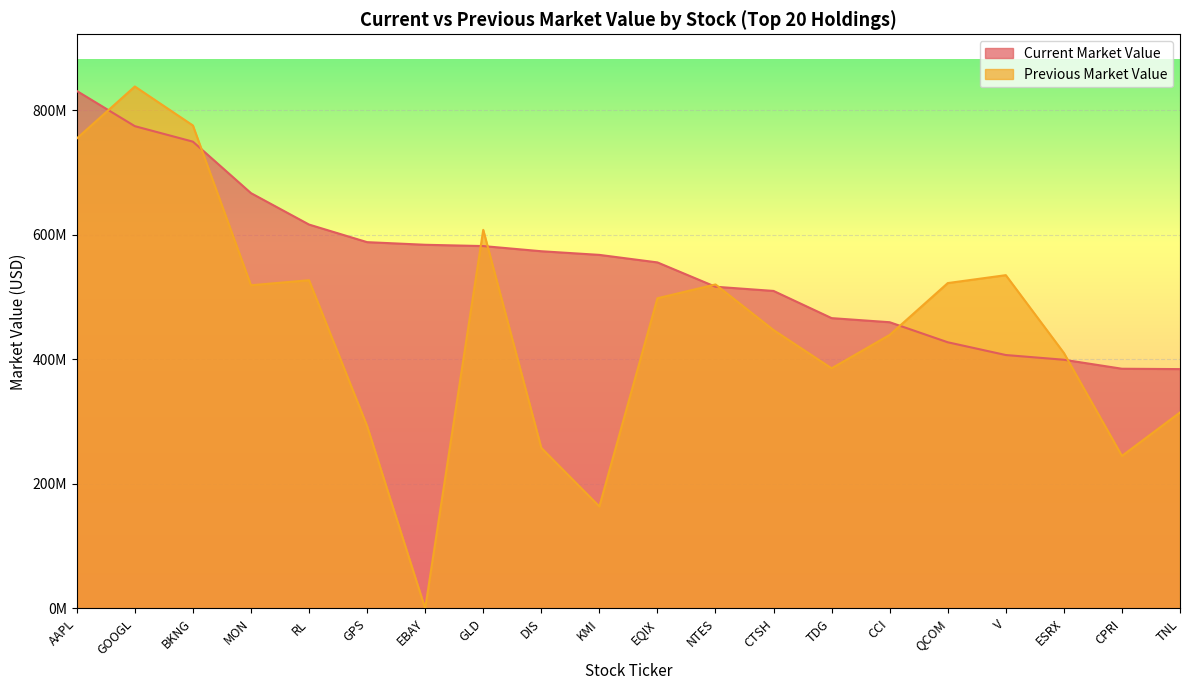

At which category does Previous Market Value reach its first local peak?

GOOGL